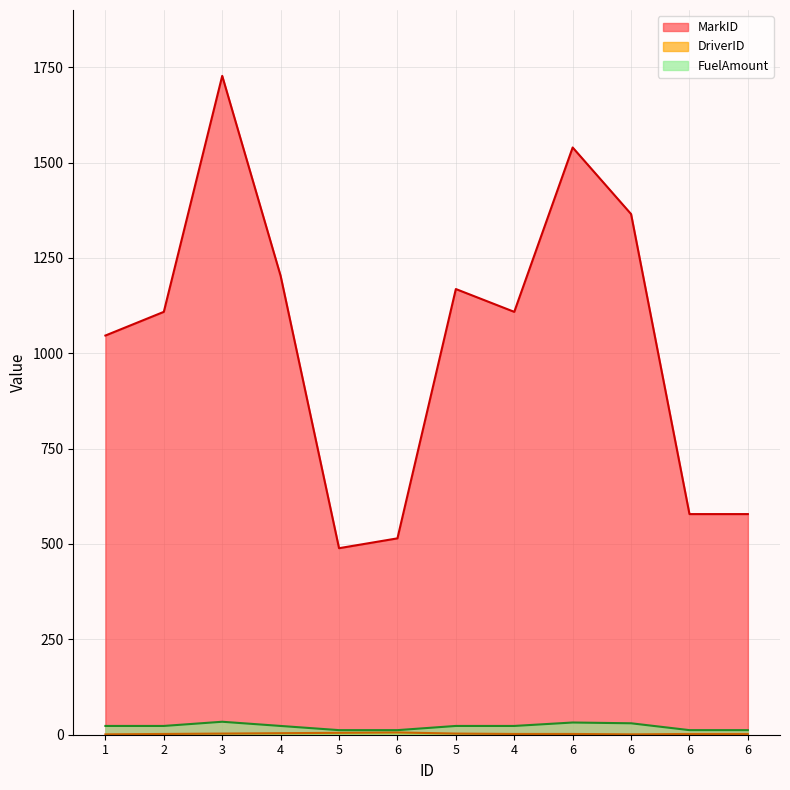

True or false: DriverID_line and MarkID_line cross at least once.

False